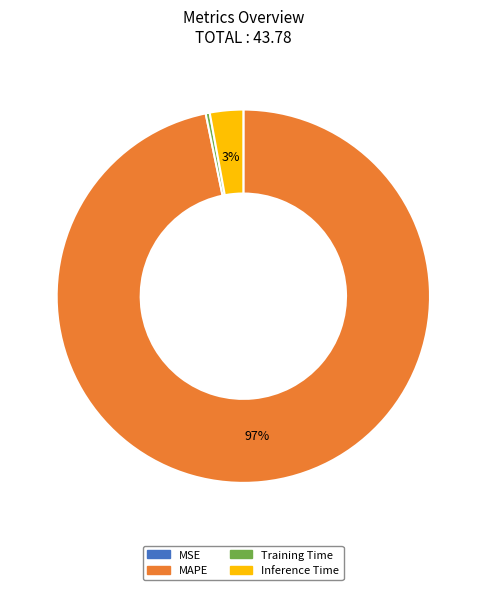

To the nearest percent, what is the difference between the largest and smallest slice percentages?

97%